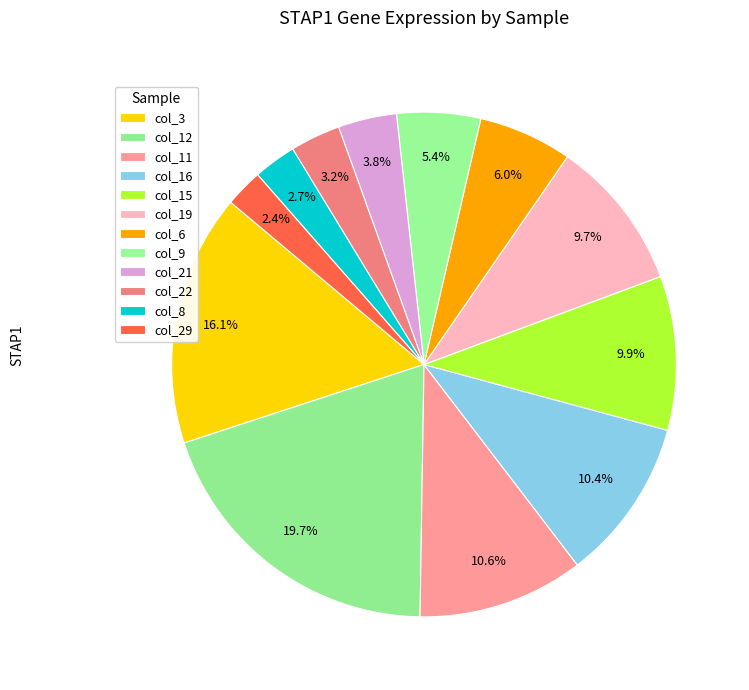

How many slices are in this pie chart?

12